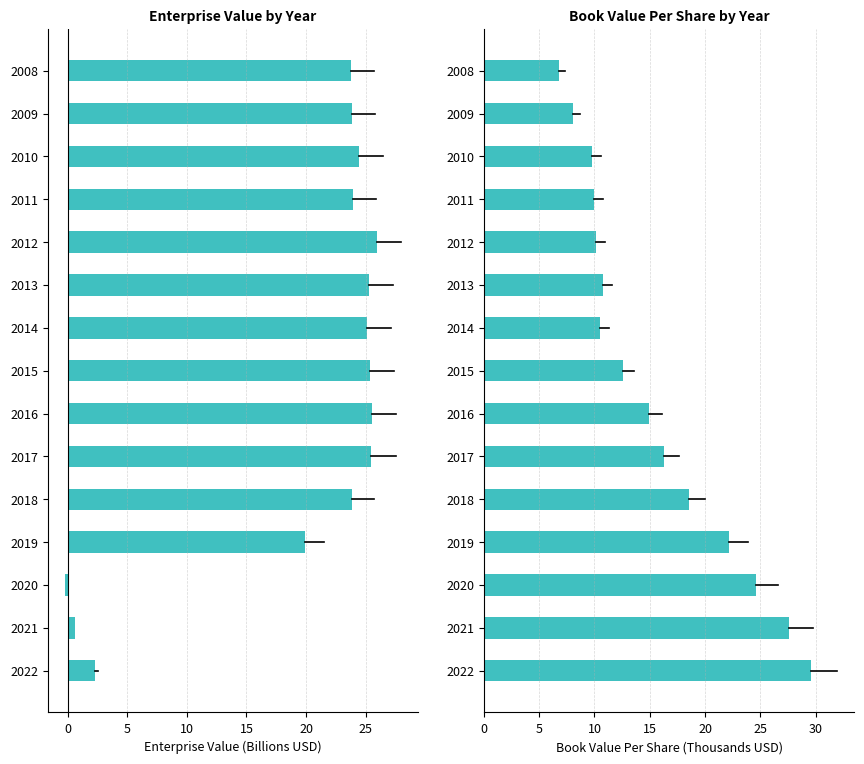

Does the chart contain stacked bars?

No